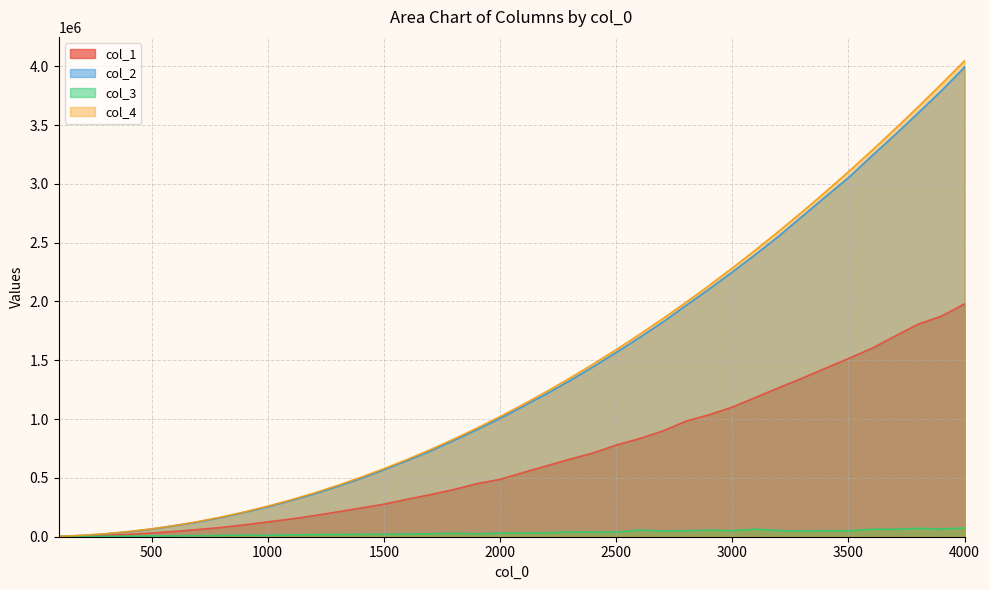

List the series in order of their peak value, highest first.

col_4, col_2, col_1, col_3